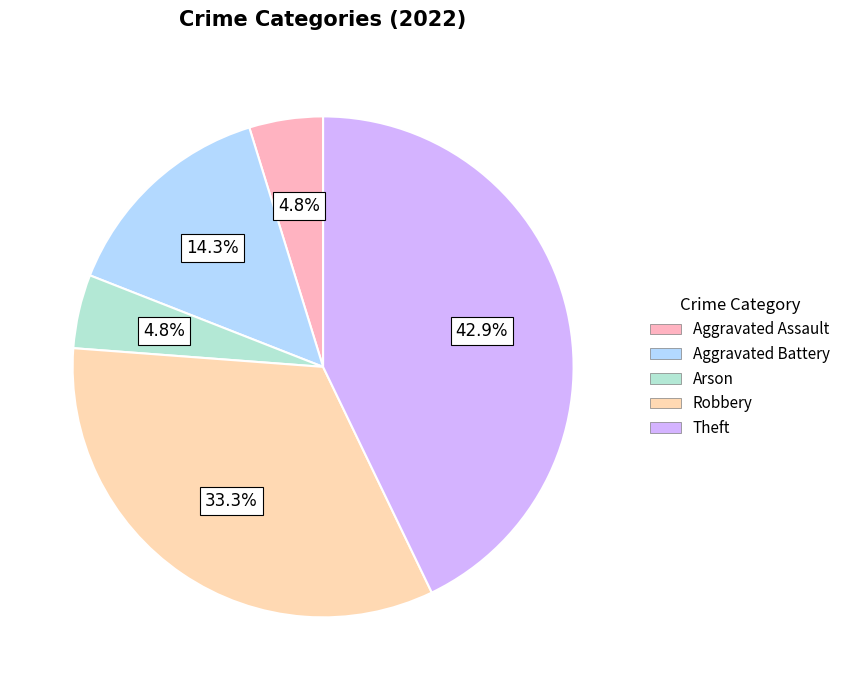

Between Robbery and Aggravated Assault, which is larger?

Robbery